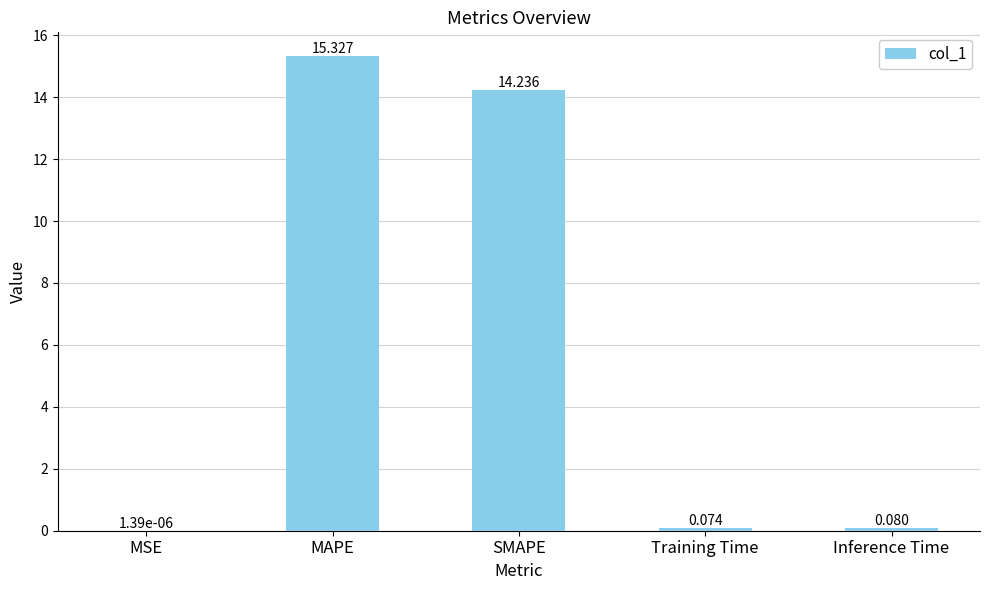

Which has a higher value, MSE or Training Time?

Training Time